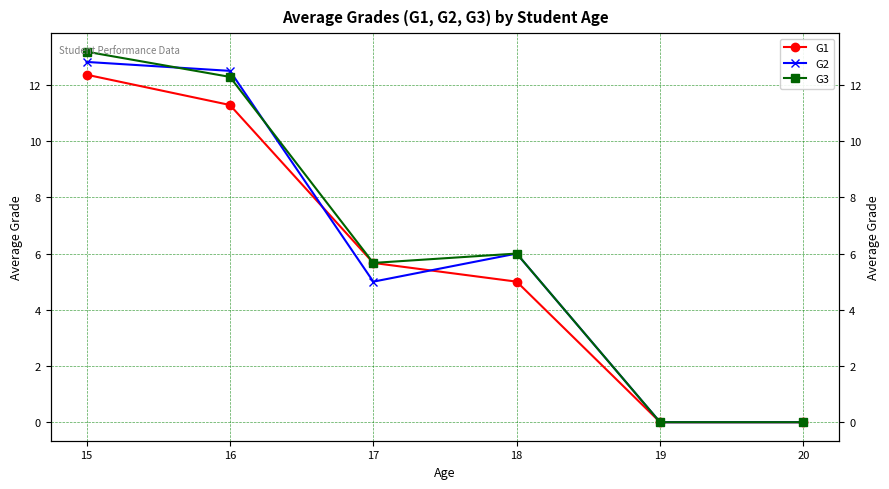

What is the average value of the G3 series?

6.2